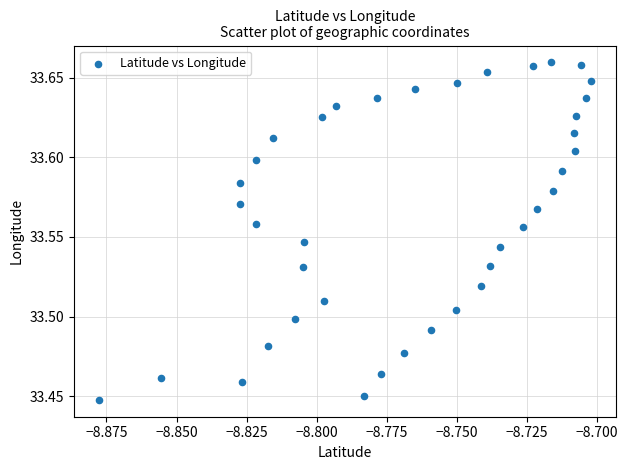

Count the number of points in this scatter plot.

39